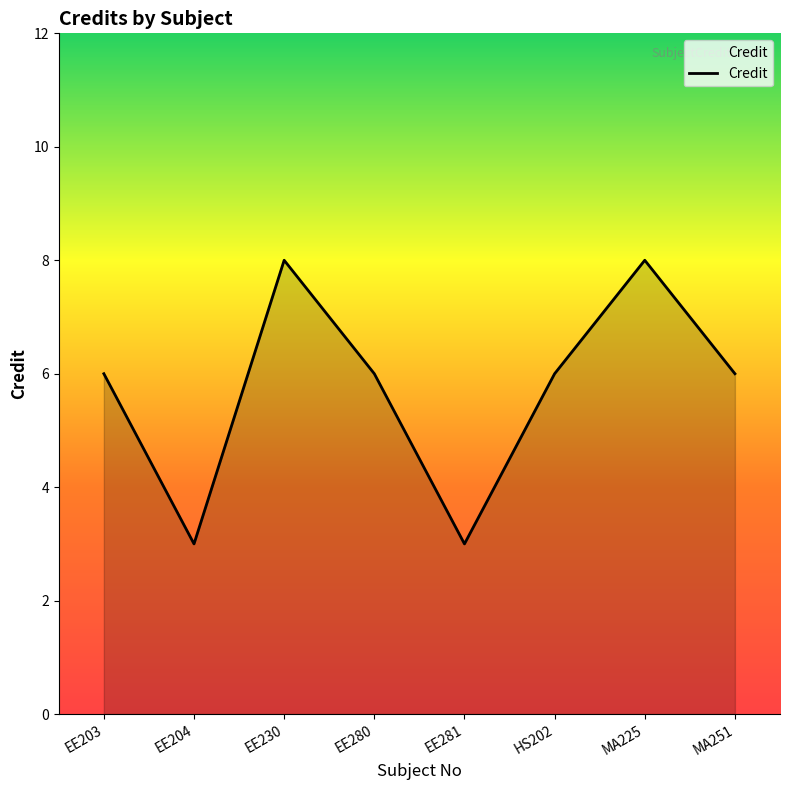

What is the minimum value shown in the chart?

3